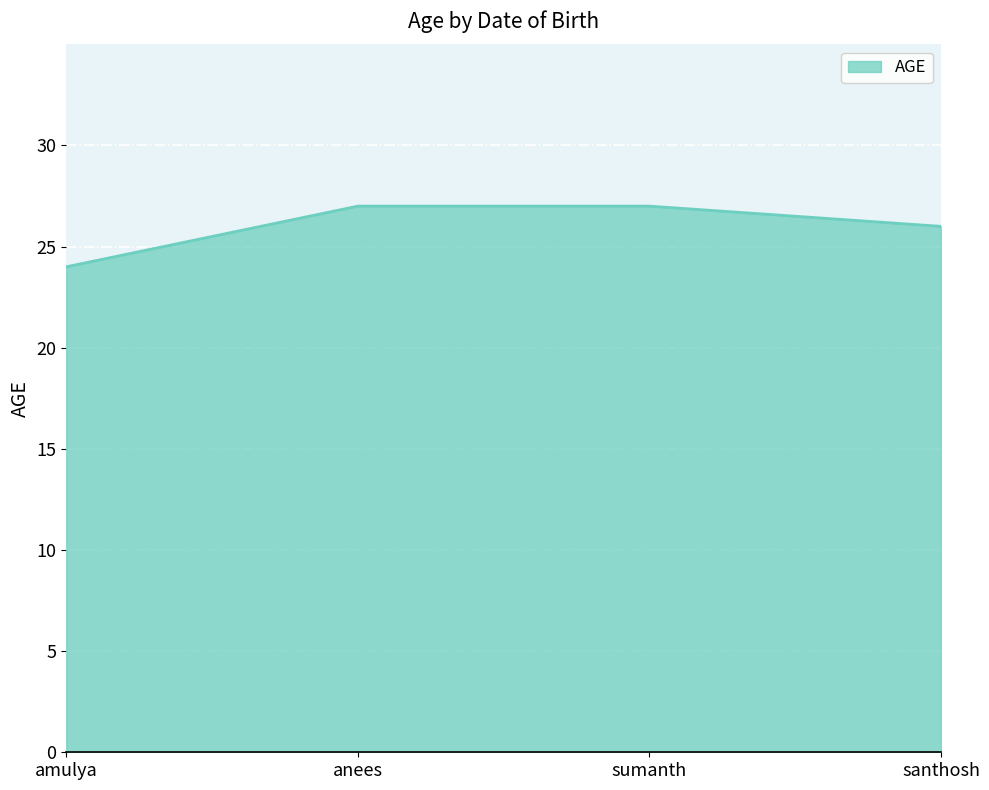

Count the values in the range 26 to 27.

3